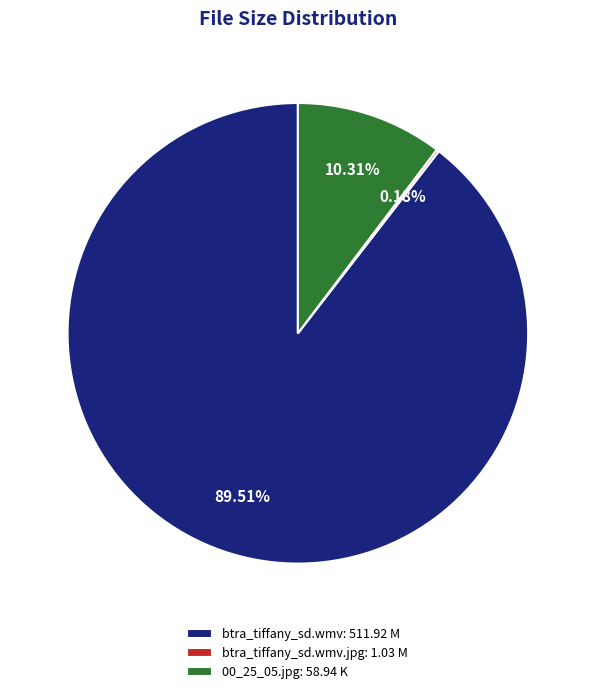

To the nearest percent, what is the average slice percentage?

33%